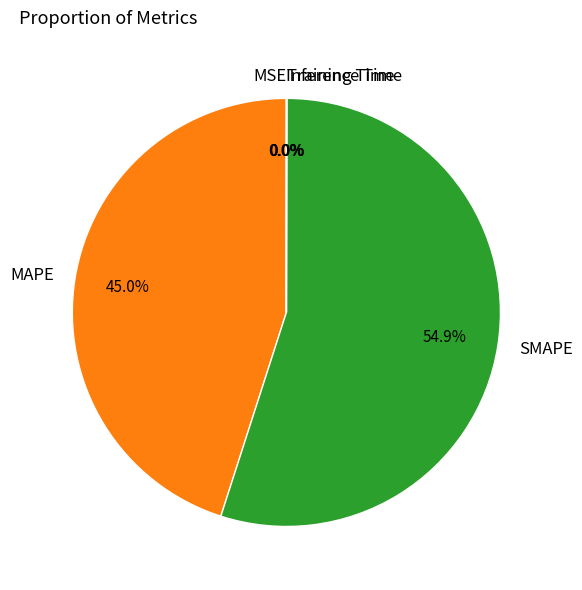

True or false: SMAPE accounts for 55% of the total.

True